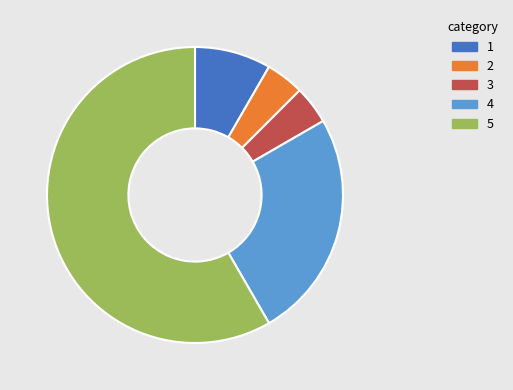

Does any single category account for the majority?

Yes